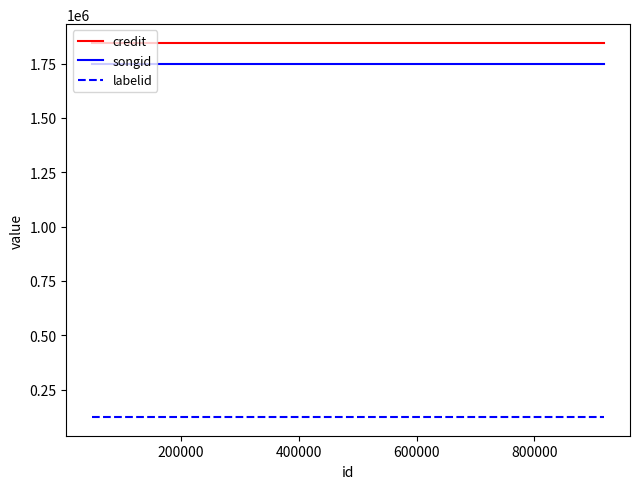

What is the smallest value displayed?

124063